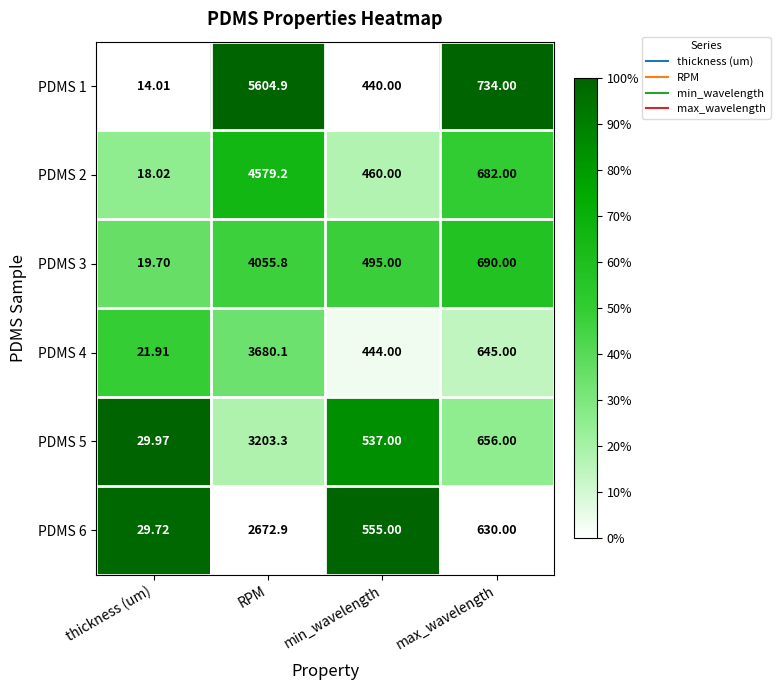

Where is PDMS 3 nearest to the value 2037?

max_wavelength